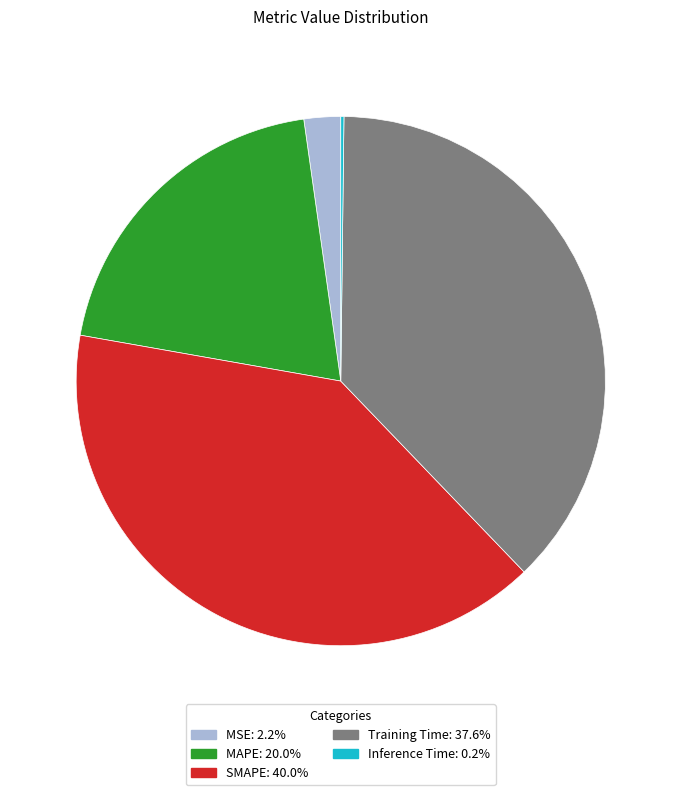

Combined, do MSE and Training Time account for over 50%?

No